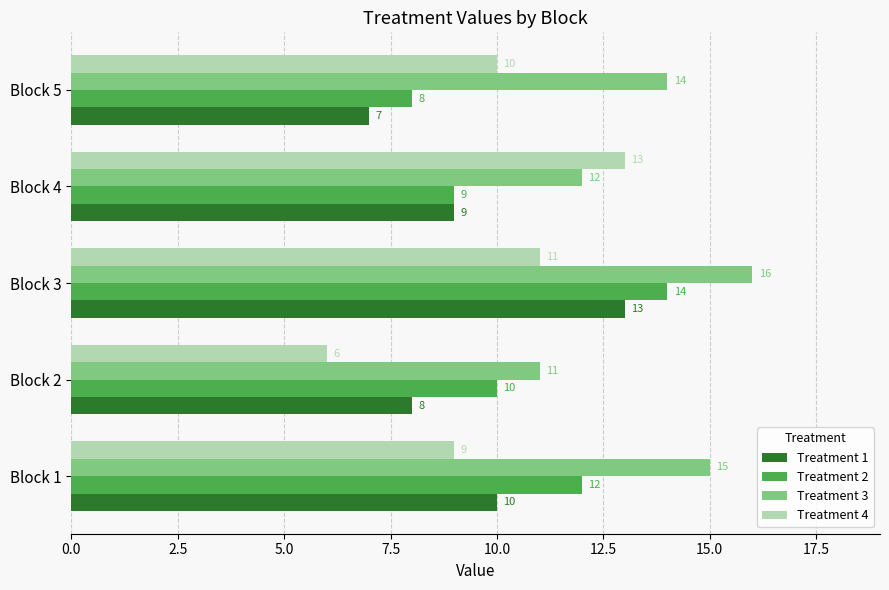

Which series has the widest spread of values?

Treatment 4